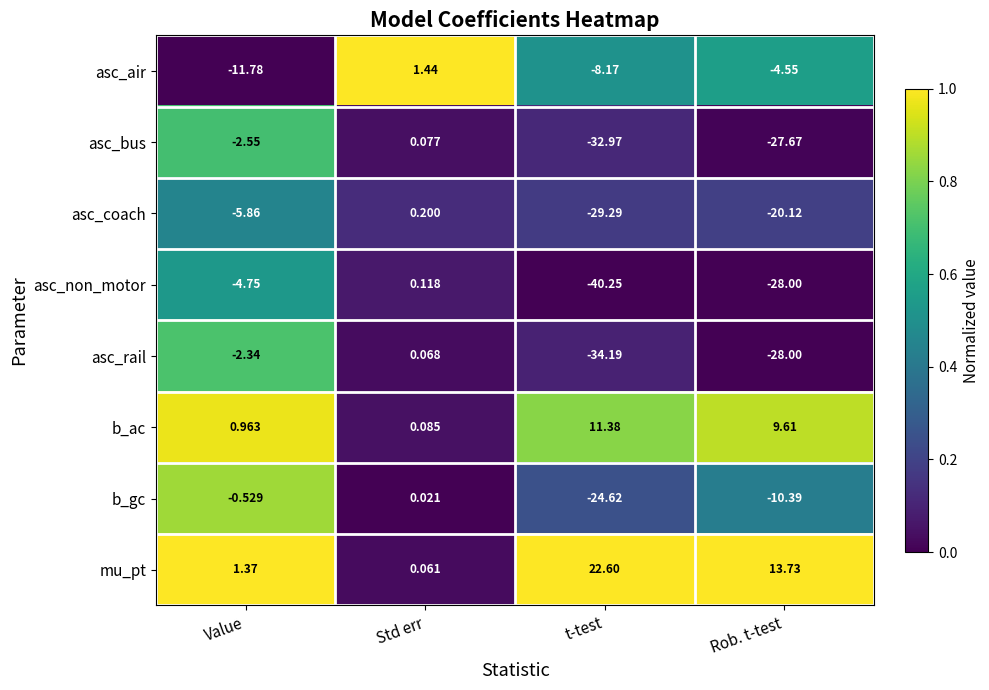

Rank the categories by asc_non_motor value from lowest to highest.

t-test, Rob. t-test, Value, Std err